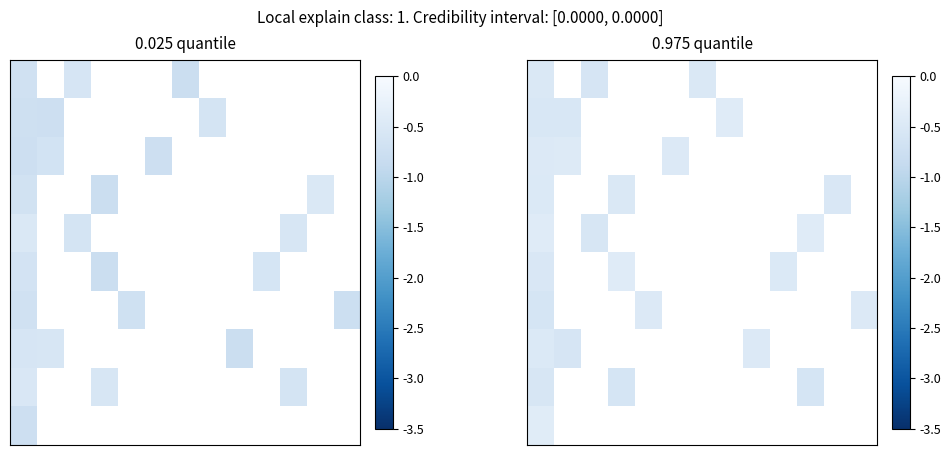

How many data points does each series have?

13